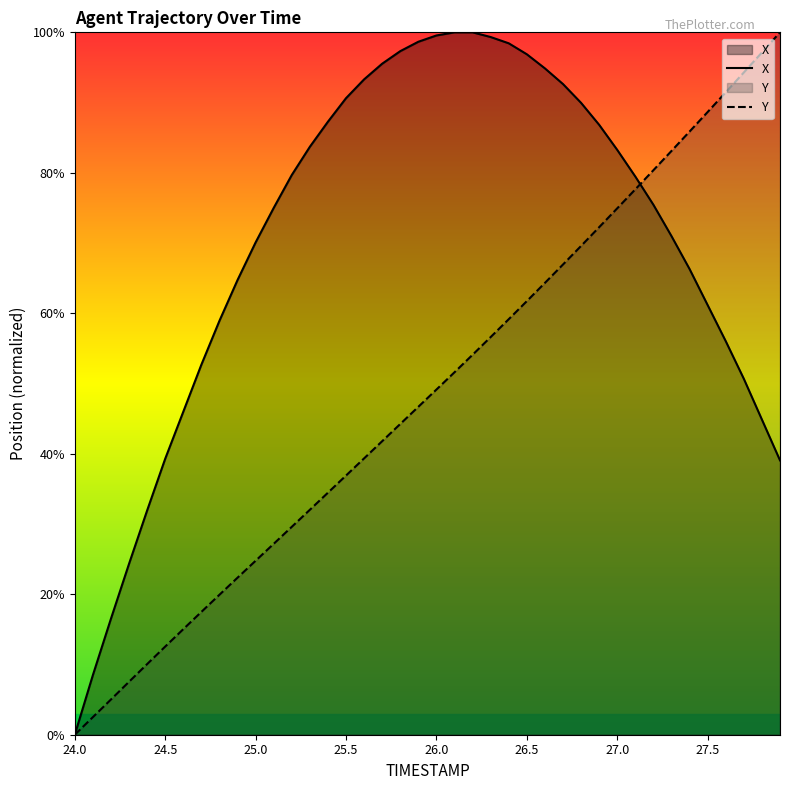

List the series in order of their overall mean, highest first.

X, Y